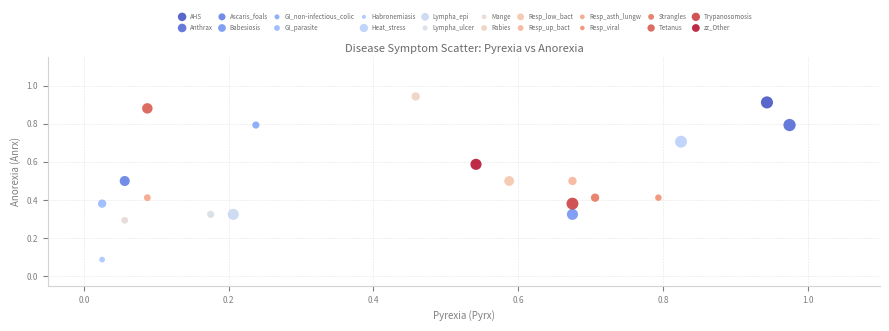

What are all the series names shown in the legend?

AHS, Anthrax, Ascaris_foals, Babesiosis, GI_non-infectious_colic, GI_parasite, Habronemiasis, Heat_stress, Lympha_epi, Lympha_ulcer, Mange, Rabies, Resp_low_bact, Resp_up_bact, Resp_asth_lungw, Resp_viral, Strangles, Tetanus, Trypanosomosis, zz_Other